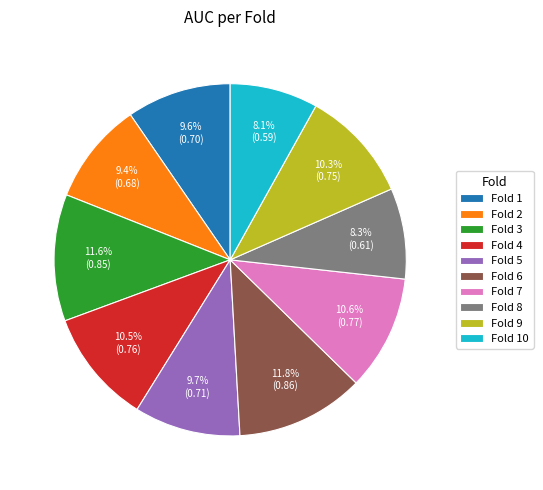

Is Fold 3 the majority of the pie?

No